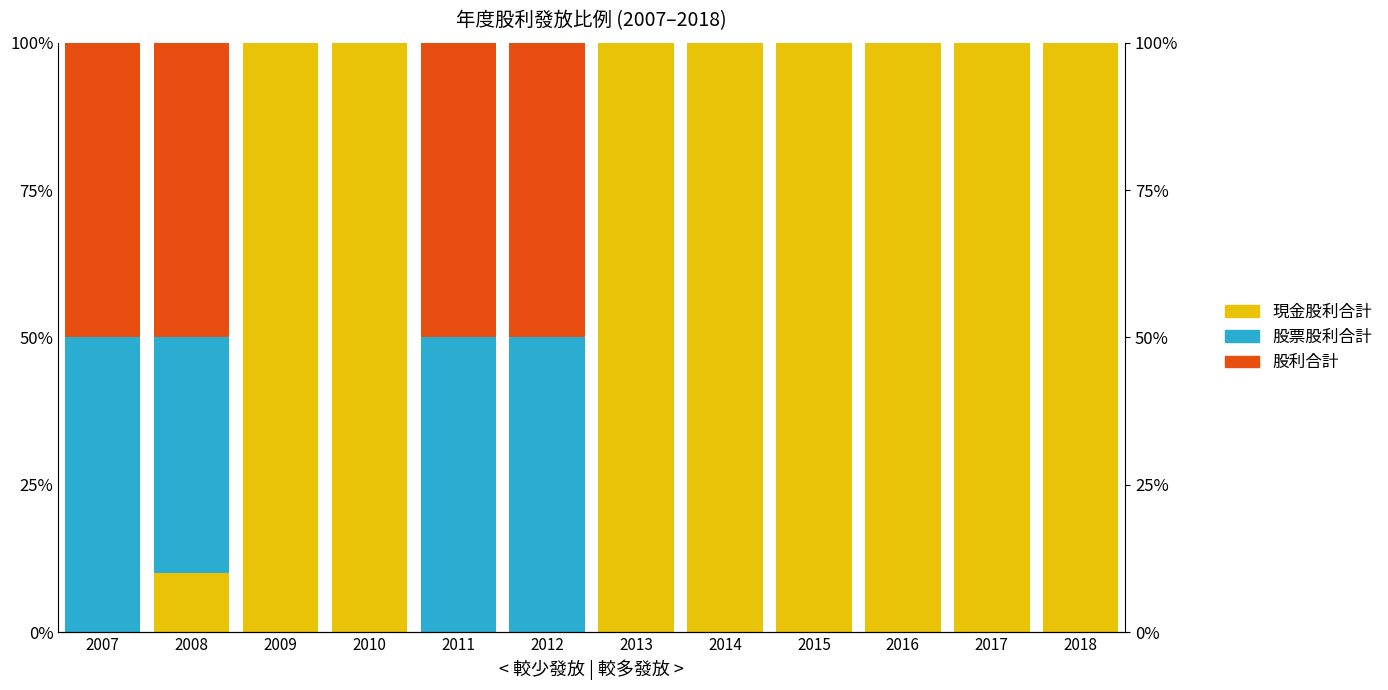

How many 股票股利合計 values are between 0 and 50?

12